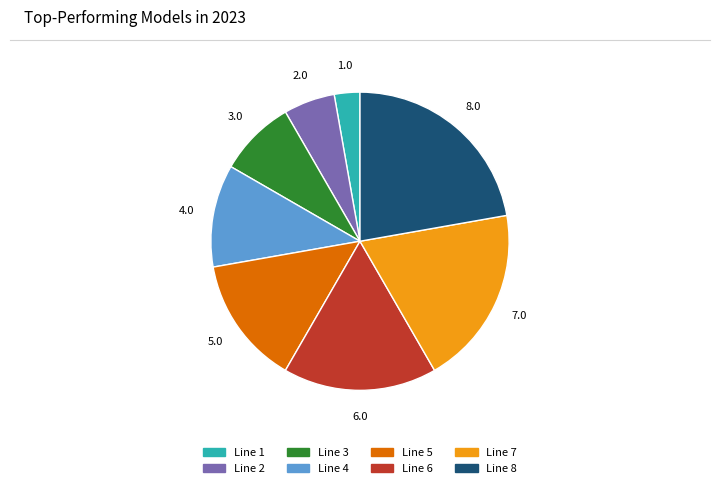

Between Line 3 and Line 7, which is larger?

Line 7